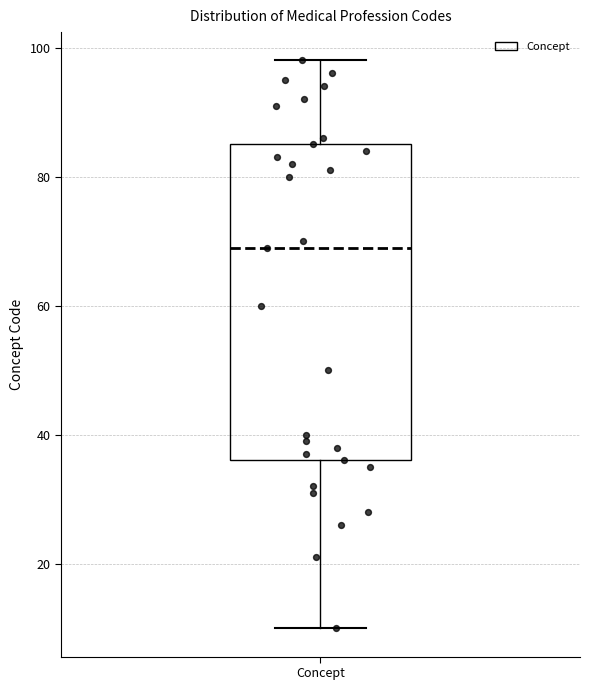

Read this box plot against the y-axis: the position of the median line, the range covered by the box, and the ends of both whiskers. The values are not printed on the chart, so give them approximately, as read against the axis.

median 70, box 36 to 86, whiskers 10 to 98